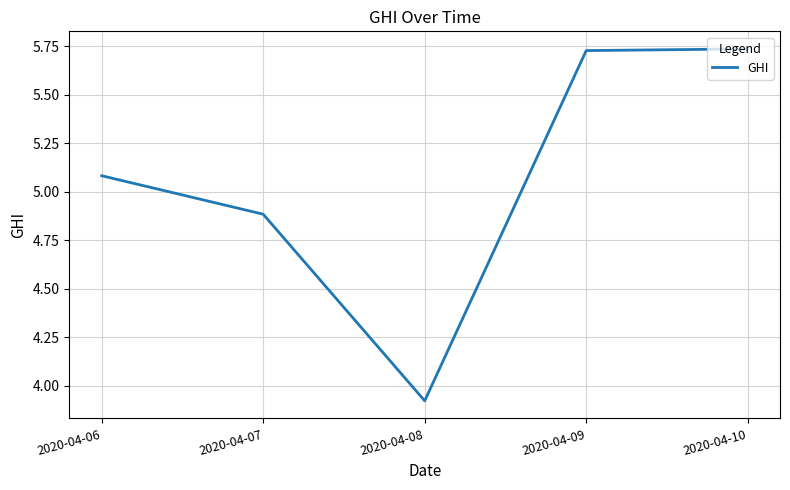

At which category does the chart reach its minimum across all series?

2020-04-08